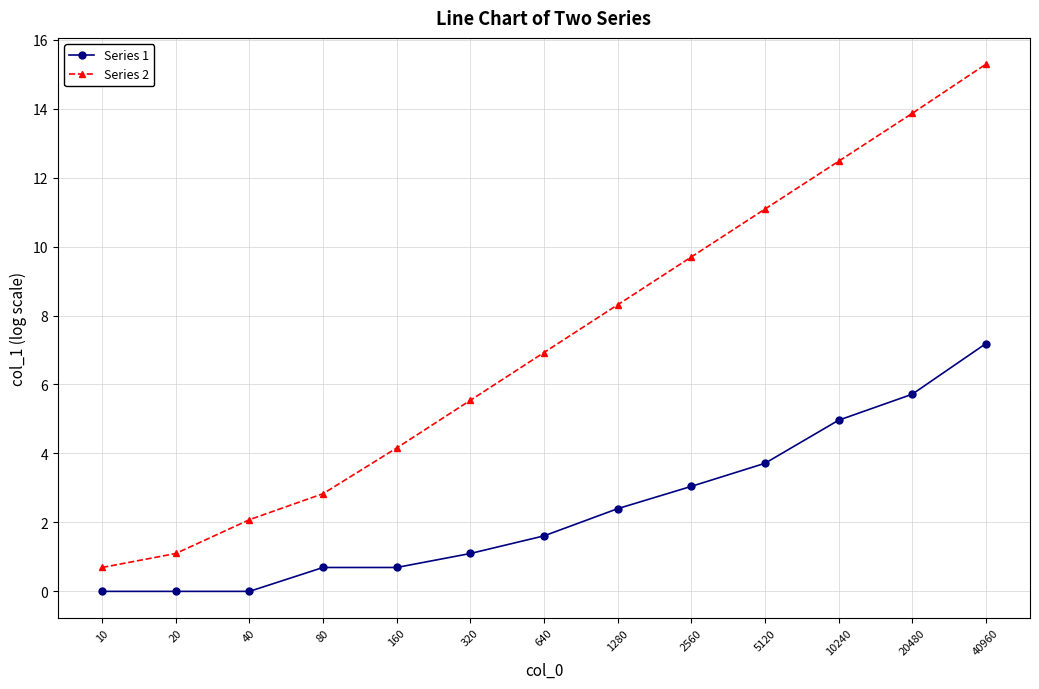

What are all the series names shown in the legend?

Series 1, Series 2